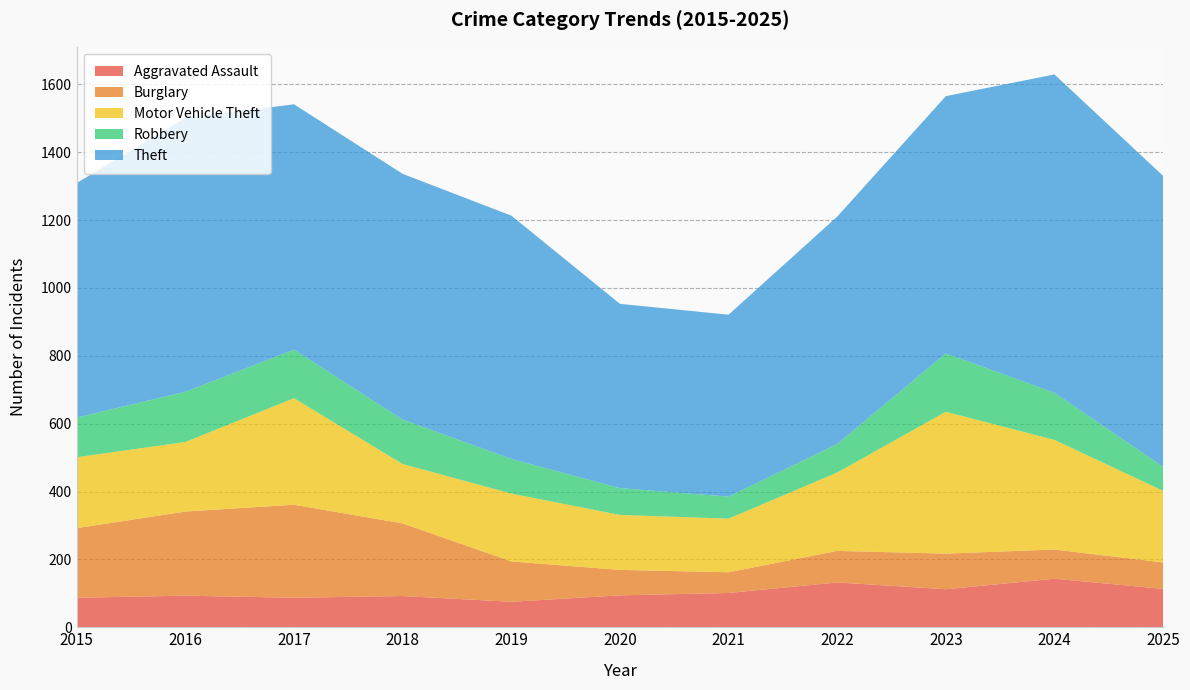

Reading right to left, transcribe all the data shown in this chart.

Aggravated Assault: 2025=113	2024=143	2023=112	2022=132	2021=101	2020=94	2019=75	2018=92	2017=87	2016=93	2015=87
Burglary: 2025=78	2024=86	2023=105	2022=93	2021=61	2020=75	2019=119	2018=214	2017=274	2016=248	2015=205
Motor Vehicle Theft: 2025=211	2024=323	2023=418	2022=231	2021=158	2020=162	2019=200	2018=175	2017=314	2016=205	2015=209
Robbery: 2025=71	2024=139	2023=172	2022=84	2021=65	2020=79	2019=102	2018=131	2017=143	2016=148	2015=117
Theft: 2025=857	2024=938	2023=758	2022=670	2021=536	2020=543	2019=717	2018=724	2017=723	2016=807	2015=691